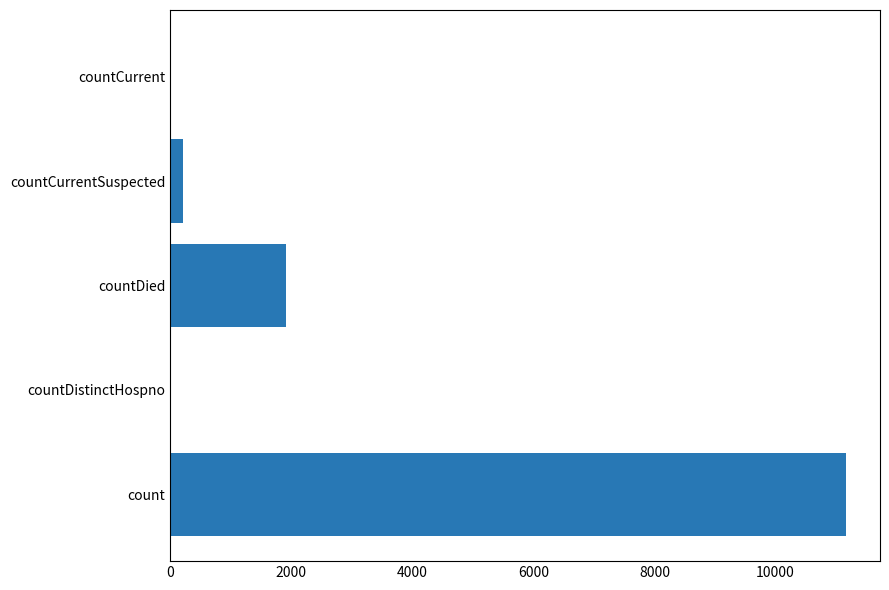

Reading bottom to top, transcribe all the data shown in this chart.

count=11169	countDistinctHospno=0	countDied=1905	countCurrentSuspected=209	countCurrent=0